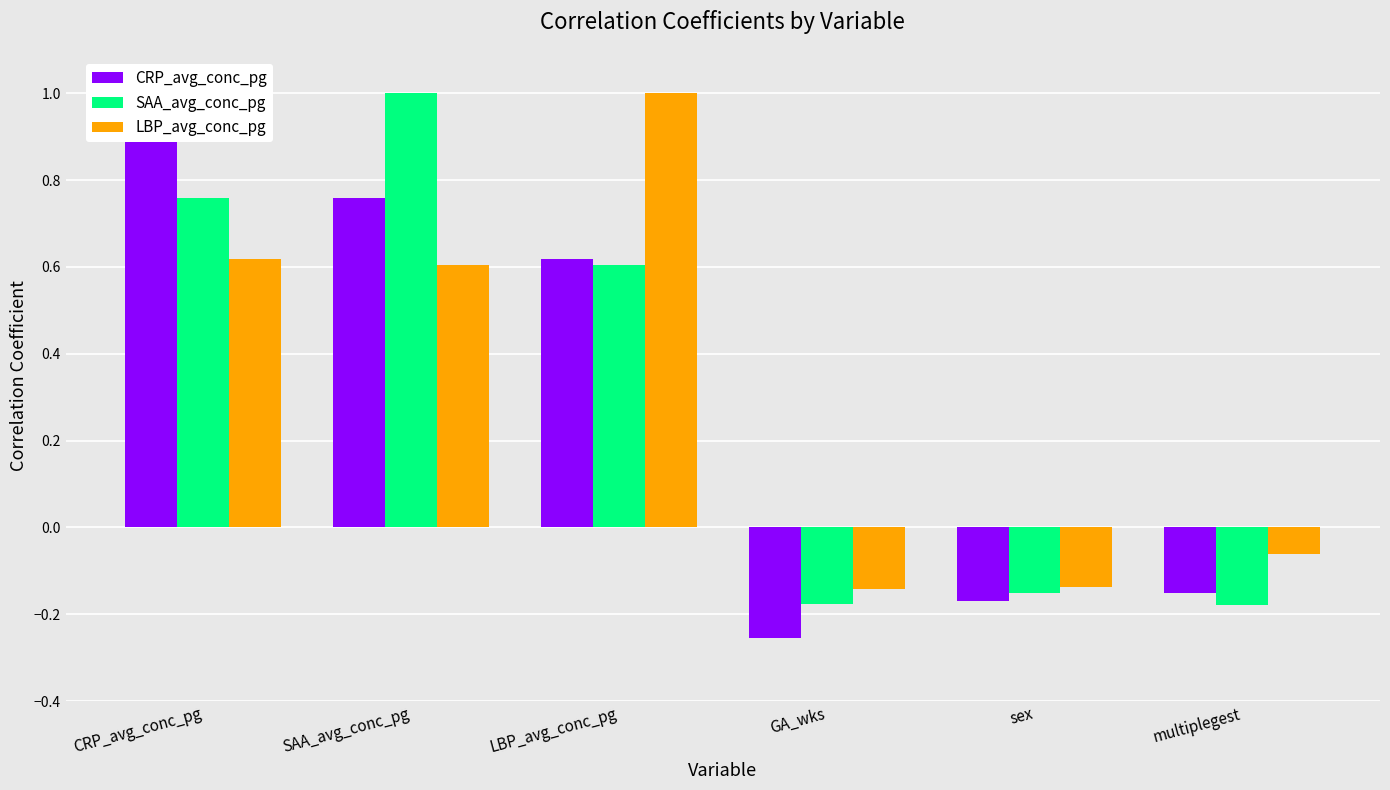

Rank the series at LBP_avg_conc_pg from highest to lowest value.

LBP_avg_conc_pg, CRP_avg_conc_pg, SAA_avg_conc_pg